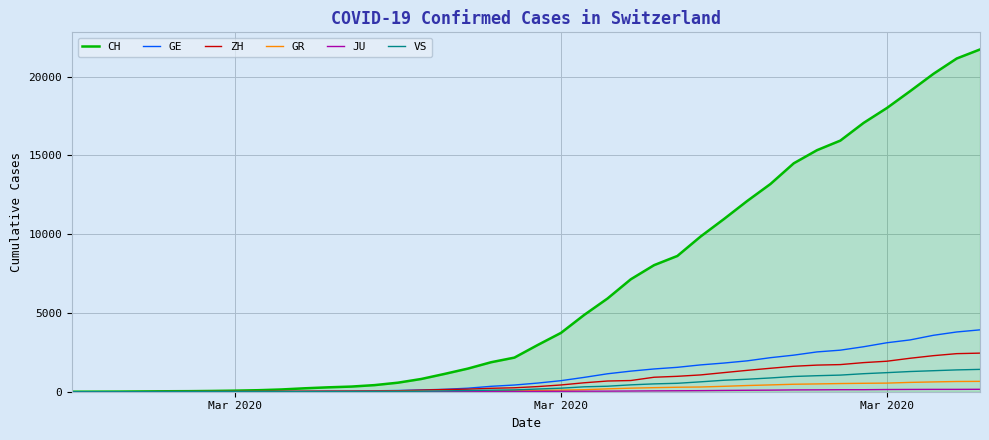

What is the difference between the maximum and minimum values in the VS series?

1418